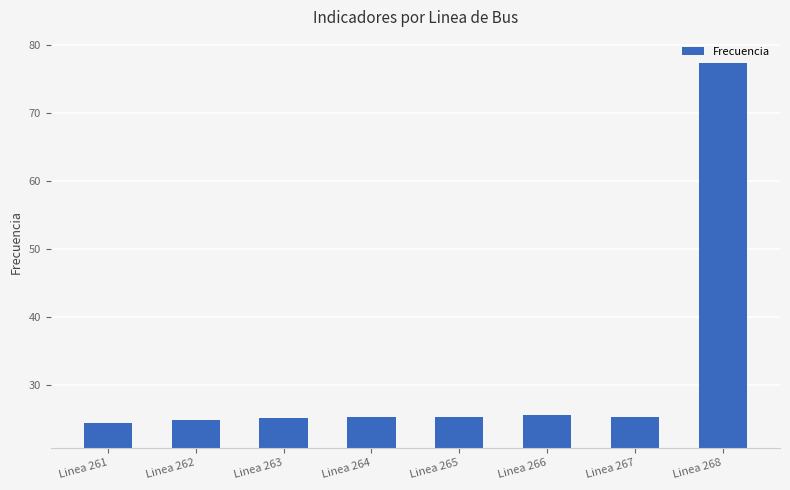

Is it true that the value at Linea 261 is 24.4?

True